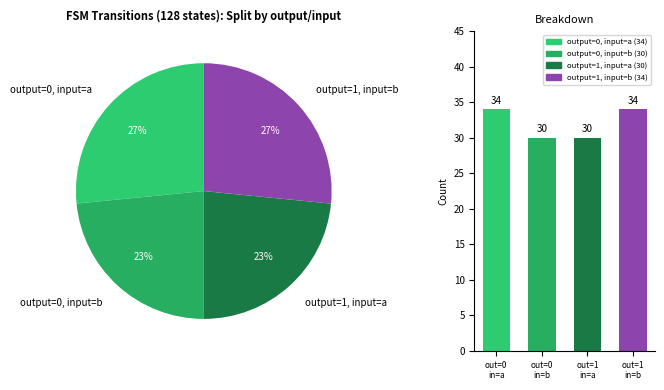

Combined, what portion of the pie is out=0 in=b and out=1 in=b?

50.0%